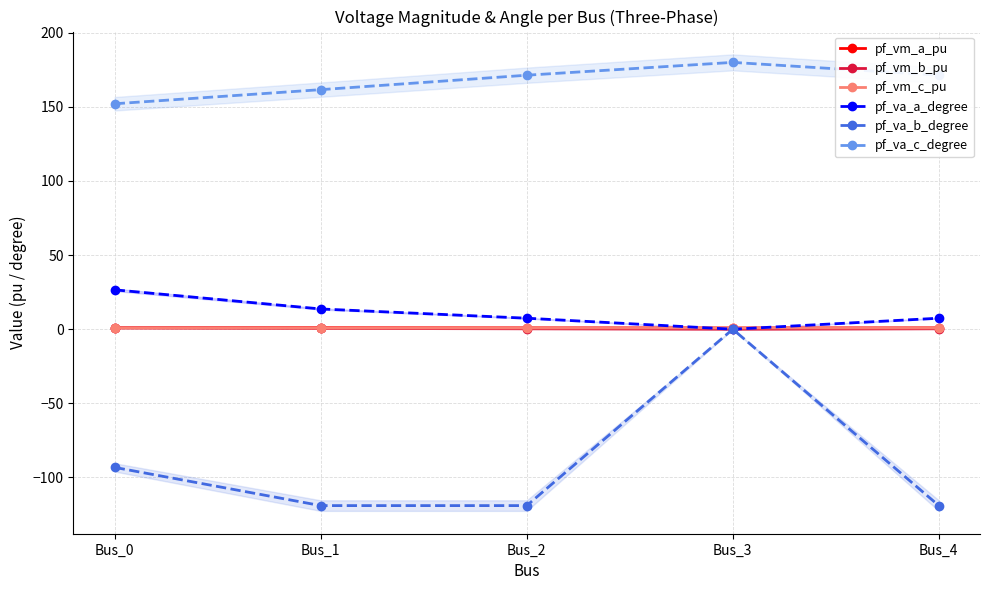

What is the sum of the pf_vm_a_pu values at Bus_2 and Bus_4?

1.9